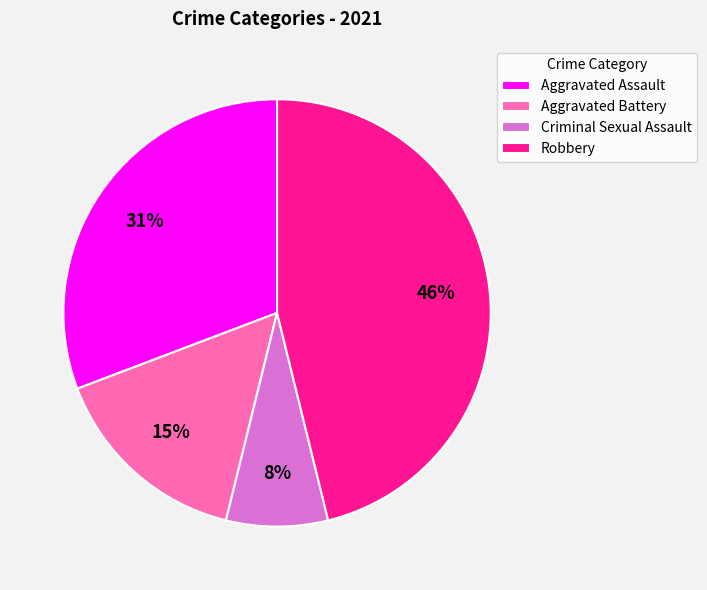

To the nearest percent, what is the difference between the largest and smallest slice percentages?

38%